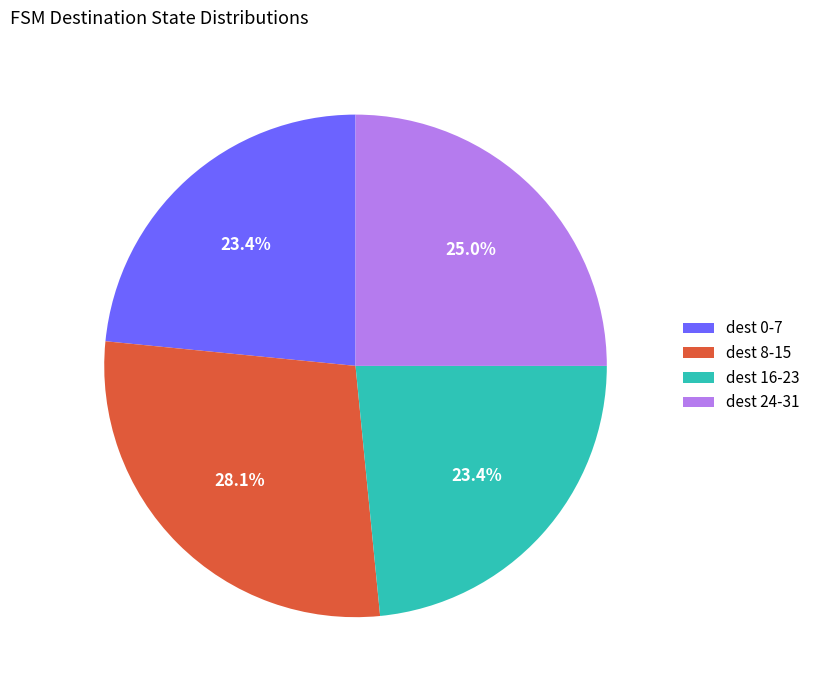

Combined, what portion of the pie is dest 8-15 and dest 16-23?

51.6%